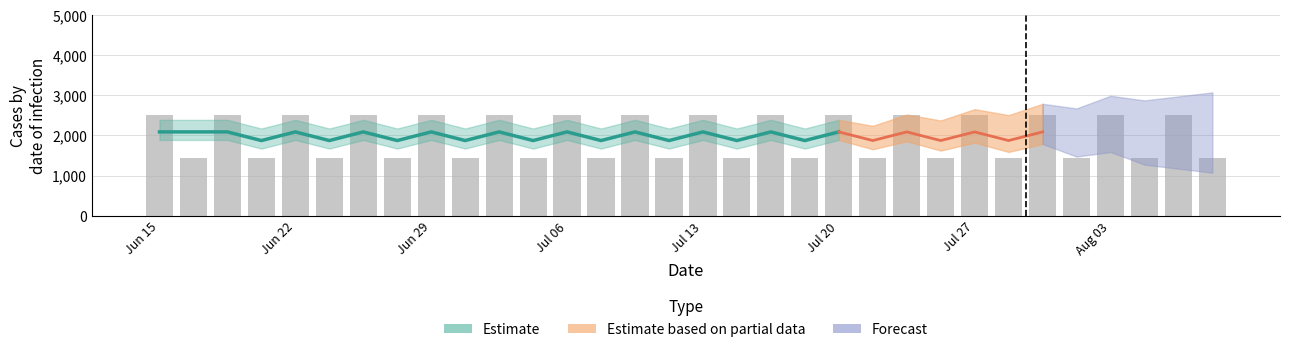

Reading left to right, transcribe all the data shown in this chart.

2520.0	1442.4	2520.0	1442.4	2520.0	1442.4	2520.0	1442.4	2520.0	1442.4	2520.0	1442.4	2520.0	1442.4	2520.0	1442.4	2520.0	1442.4	2520.0	1442.4	2520.0	1442.4	2520.0	1442.4	2520.0	1442.4	2520.0	1442.4	2520.0	1442.4	2520.0	1442.4